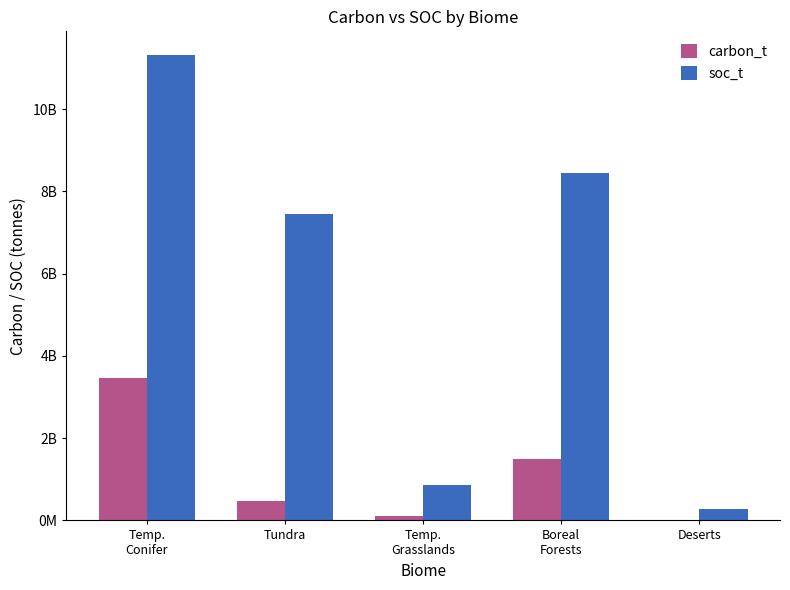

What is the label of the 4th bar from the left?

Boreal
Forests